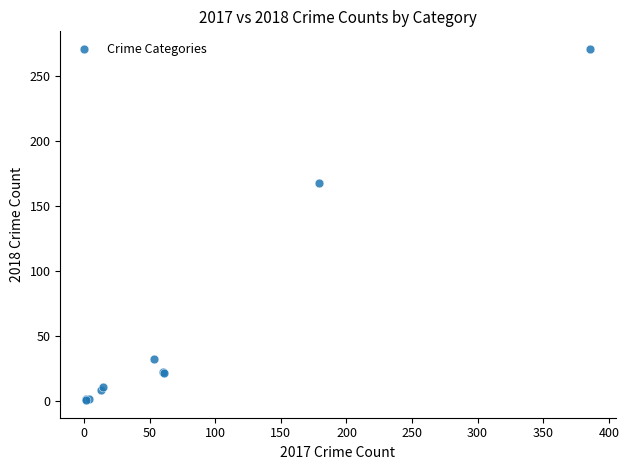

What Y value in the scatter plot is closest to 136?

168